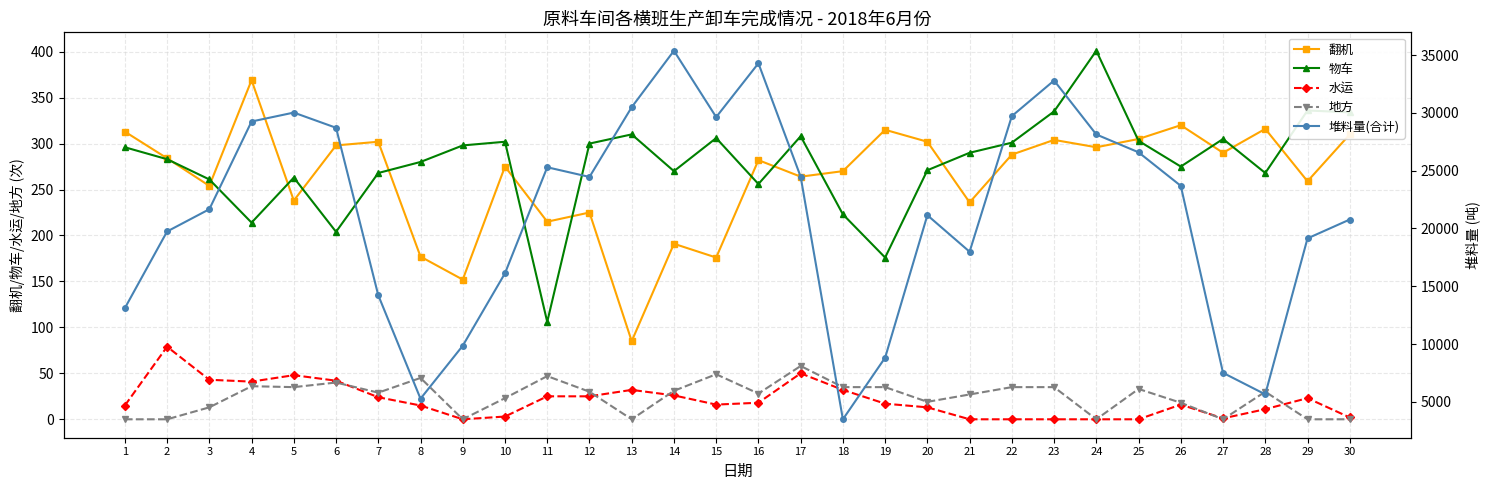

Where is the first local maximum for 地方?

4